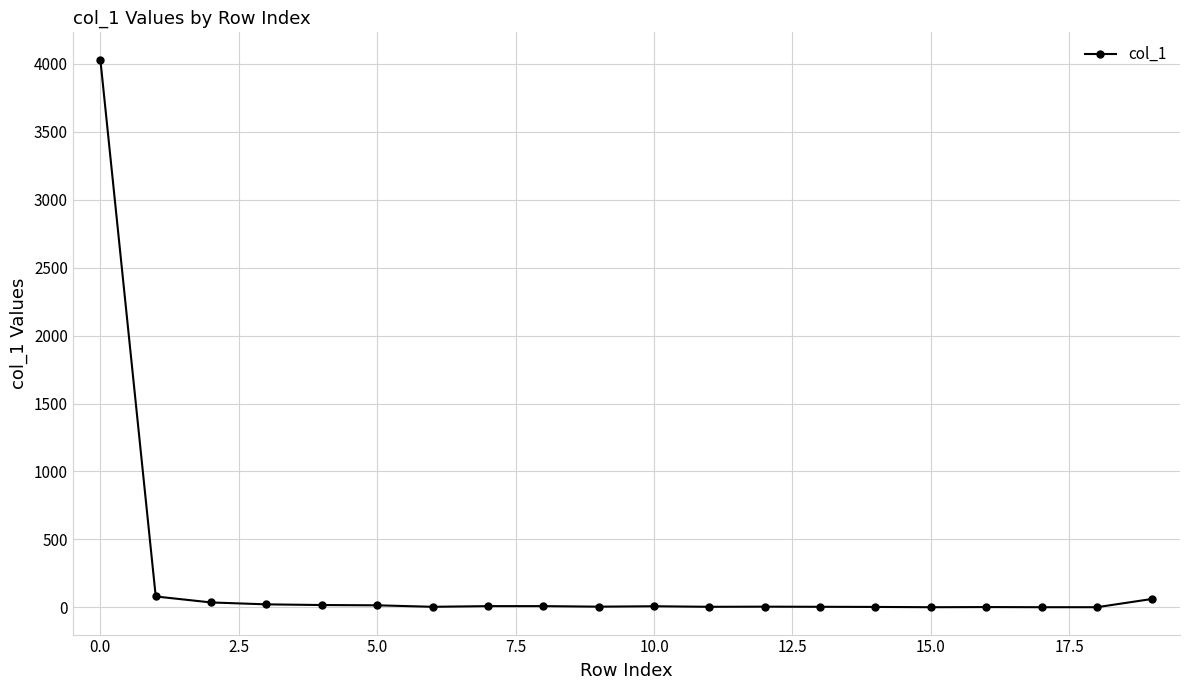

What is the value of the 17th point from the left?

2